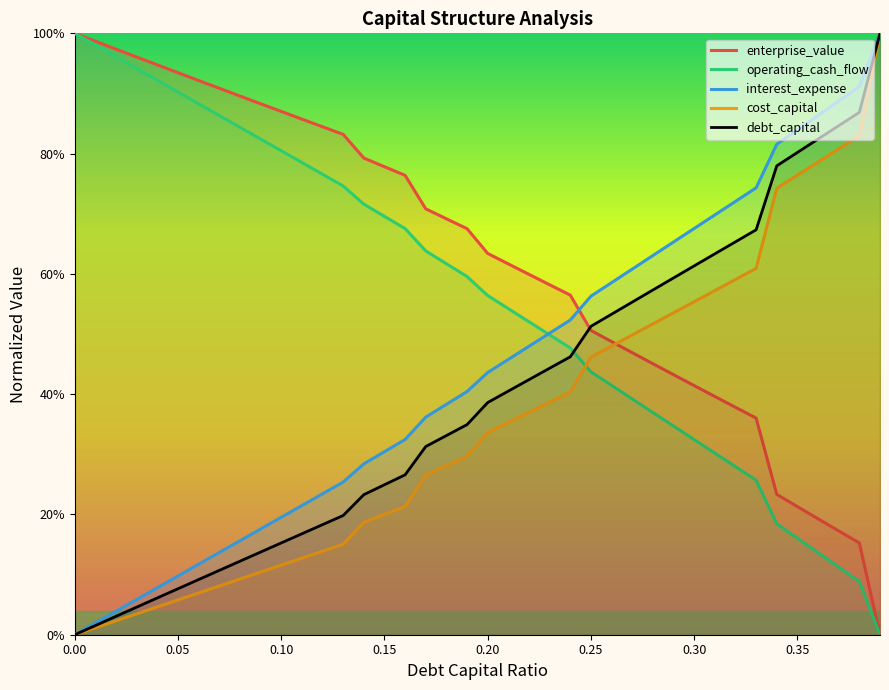

Reading left to right, what are all the values shown in this chart?

enterprise_value: 1.0	1.0	1.0	1.0	0.9	0.9	0.9	0.9	0.9	0.9	0.9	0.9	0.8	0.8	0.8	0.8	0.8	0.7	0.7	0.7	0.6	0.6	0.6	0.6	0.6	0.5	0.5	0.5	0.5	0.4	0.4	0.4	0.4	0.4	0.2	0.2	0.2	0.2	0.2	0.0
operating_cash_flow: 1.0	1.0	1.0	0.9	0.9	0.9	0.9	0.9	0.8	0.8	0.8	0.8	0.8	0.7	0.7	0.7	0.7	0.6	0.6	0.6	0.6	0.5	0.5	0.5	0.5	0.4	0.4	0.4	0.4	0.3	0.3	0.3	0.3	0.3	0.2	0.2	0.1	0.1	0.1	0.0
interest_expense: 0.0	0.0	0.0	0.1	0.1	0.1	0.1	0.1	0.2	0.2	0.2	0.2	0.2	0.3	0.3	0.3	0.3	0.4	0.4	0.4	0.4	0.5	0.5	0.5	0.5	0.6	0.6	0.6	0.6	0.7	0.7	0.7	0.7	0.7	0.8	0.8	0.9	0.9	0.9	1.0
cost_capital: 0.0	0.0	0.0	0.0	0.0	0.1	0.1	0.1	0.1	0.1	0.1	0.1	0.1	0.2	0.2	0.2	0.2	0.3	0.3	0.3	0.3	0.4	0.4	0.4	0.4	0.5	0.5	0.5	0.5	0.5	0.6	0.6	0.6	0.6	0.7	0.8	0.8	0.8	0.8	1.0
debt_capital: 0.0	0.0	0.0	0.0	0.1	0.1	0.1	0.1	0.1	0.1	0.2	0.2	0.2	0.2	0.2	0.2	0.3	0.3	0.3	0.3	0.4	0.4	0.4	0.4	0.5	0.5	0.5	0.6	0.6	0.6	0.6	0.6	0.7	0.7	0.8	0.8	0.8	0.8	0.9	1.0